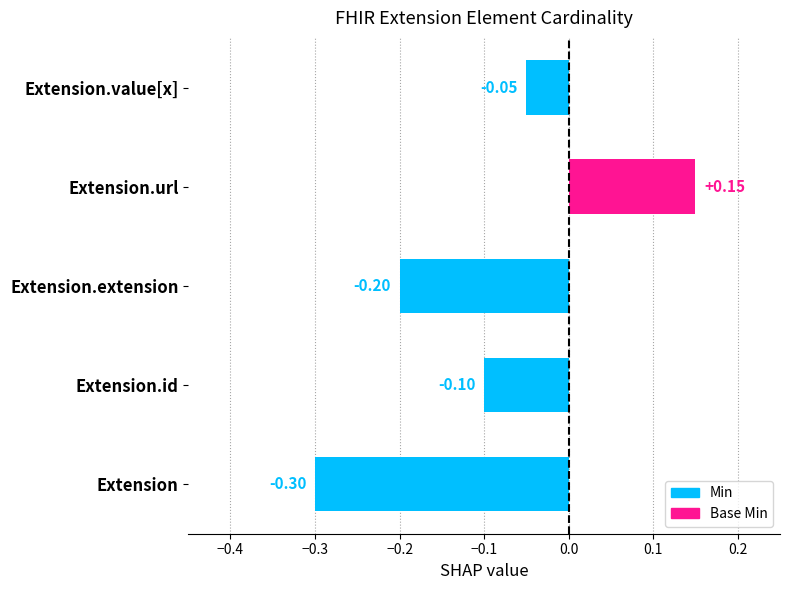

At which category does the chart reach its peak across all series?

Extension.url